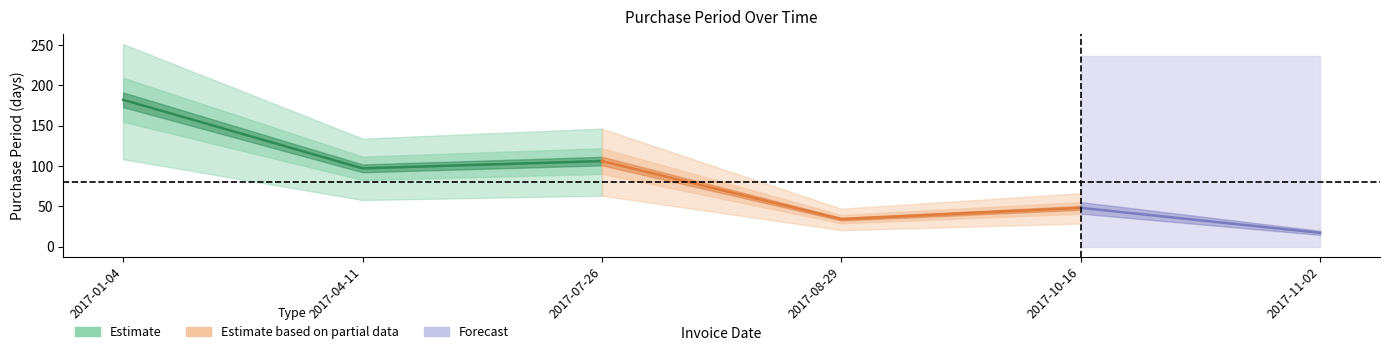

Which category has the highest value across all series?

2017-01-04